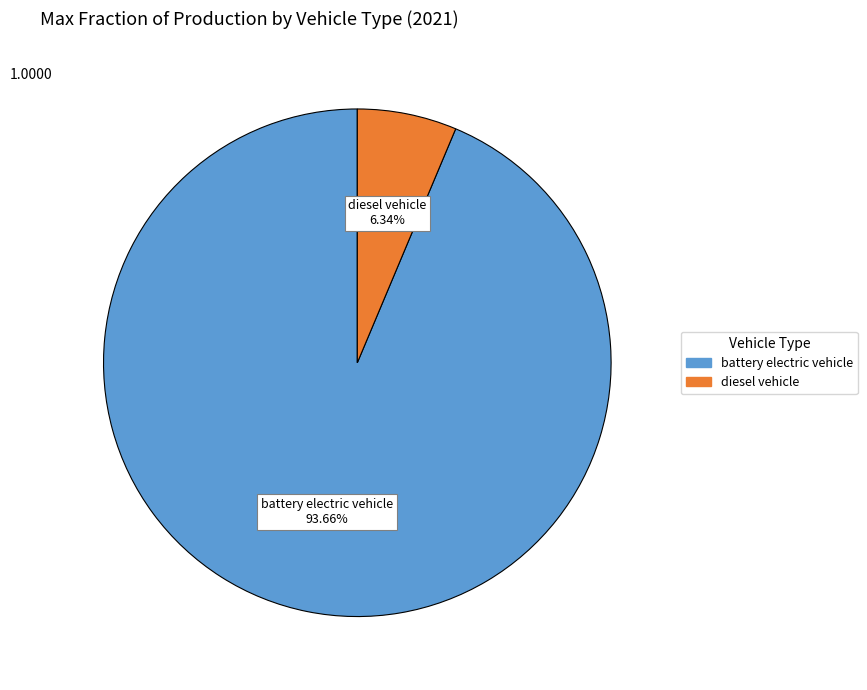

Which category has the smallest portion of the pie?

diesel vehicle